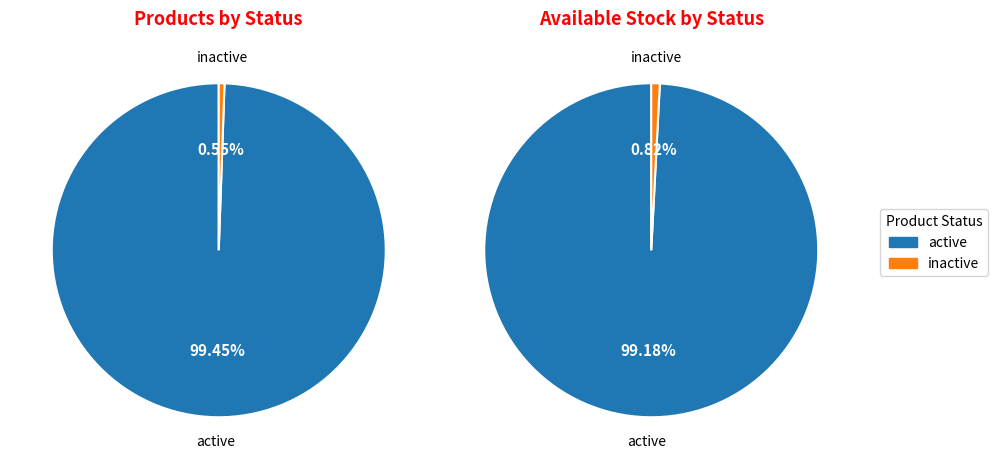

The inactive slice represents 9% of the pie. True or false?

False